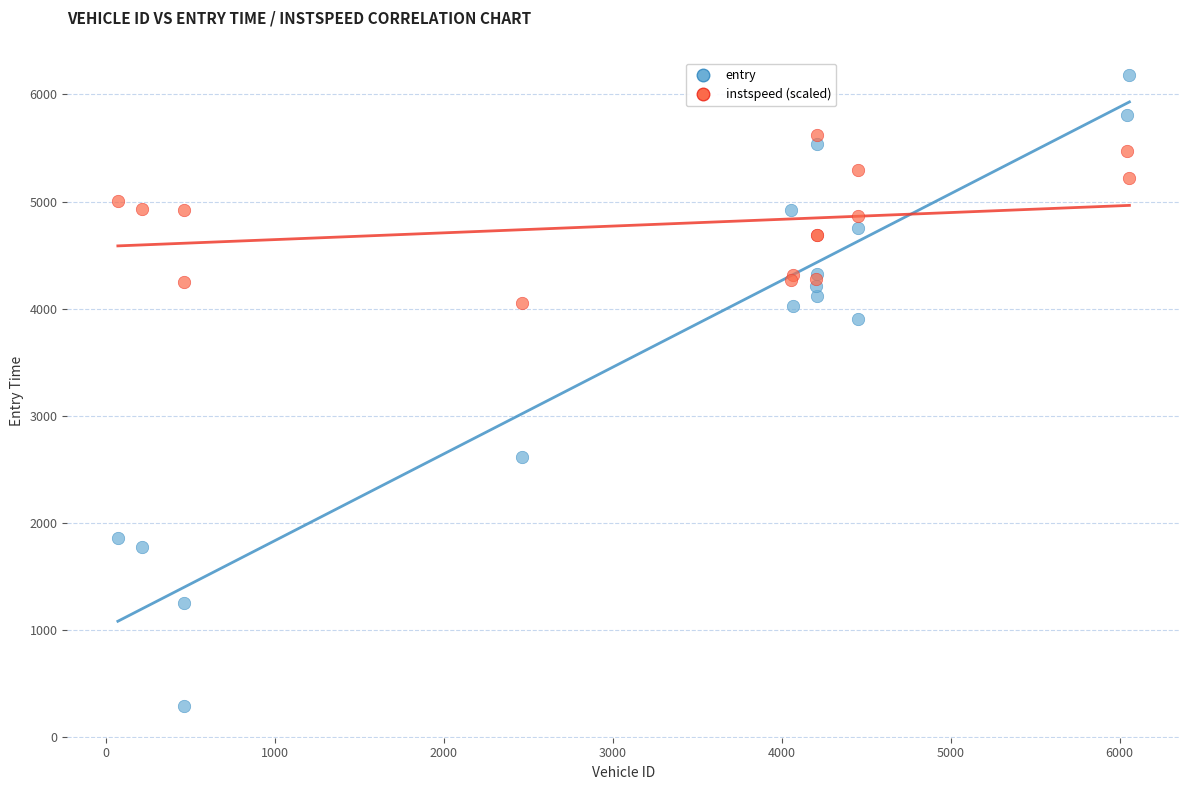

Which series has the widest spread of Y values?

entry